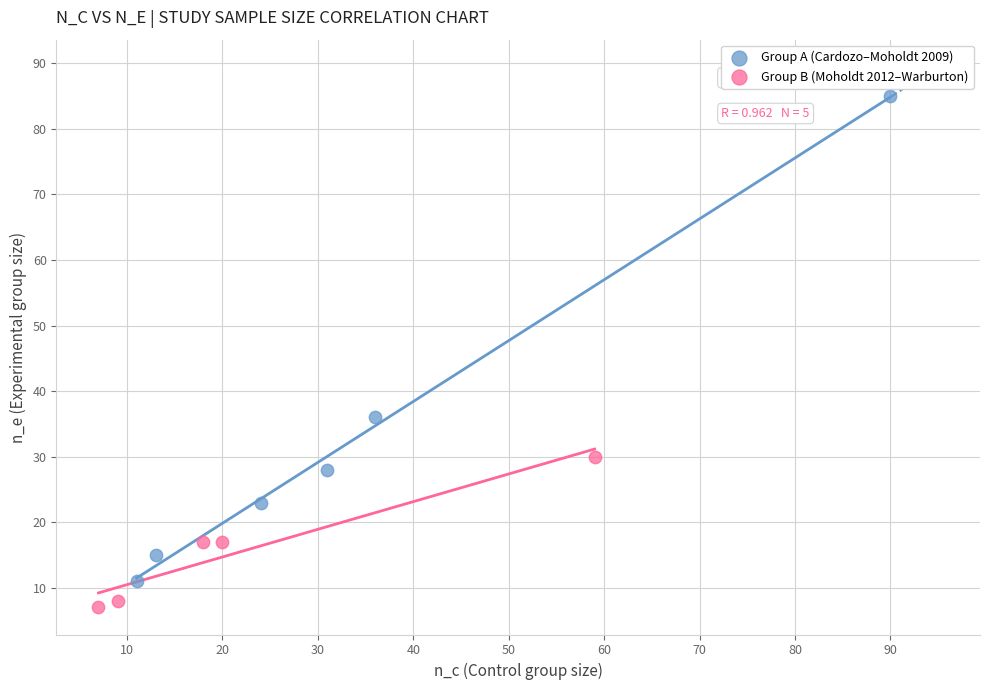

Which series reaches the minimum Y coordinate?

Group B (Moholdt 2012–Warburton)